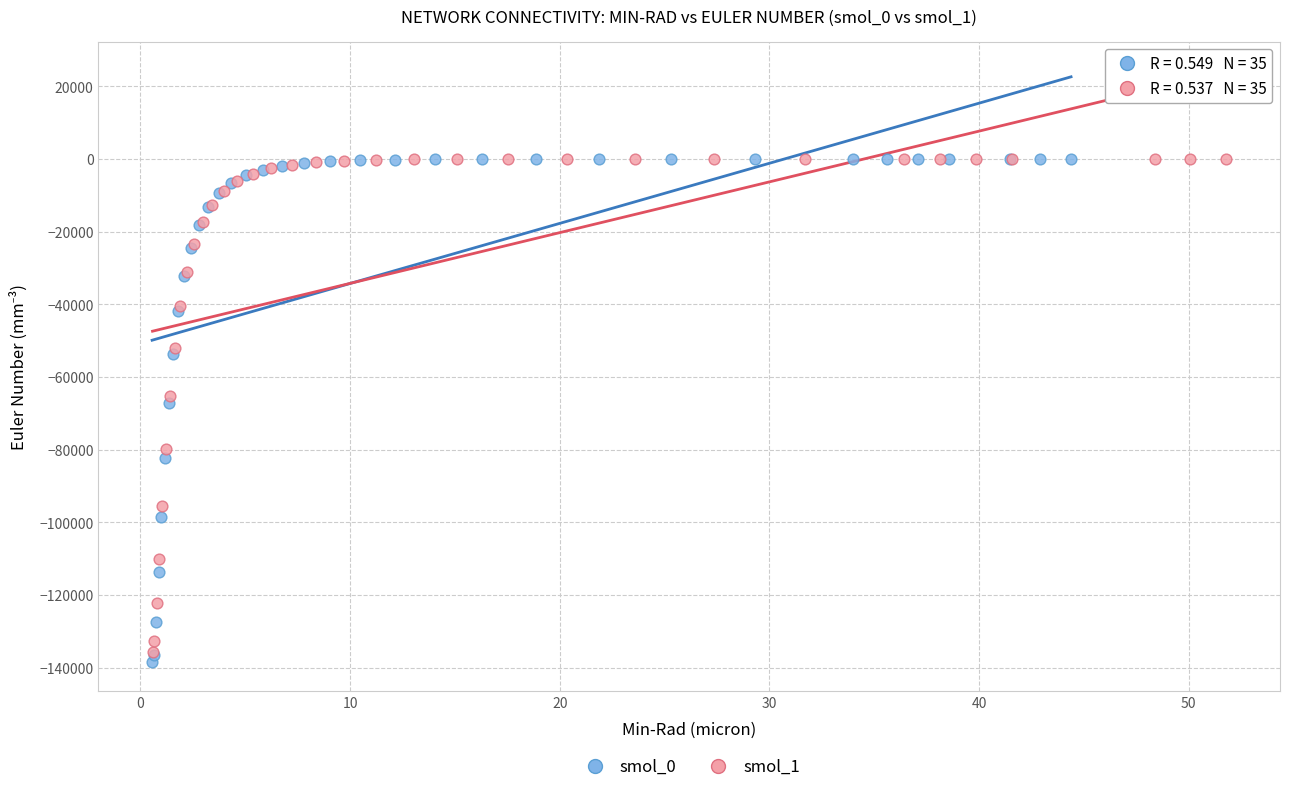

Which series contains the lowest Y value?

smol_0